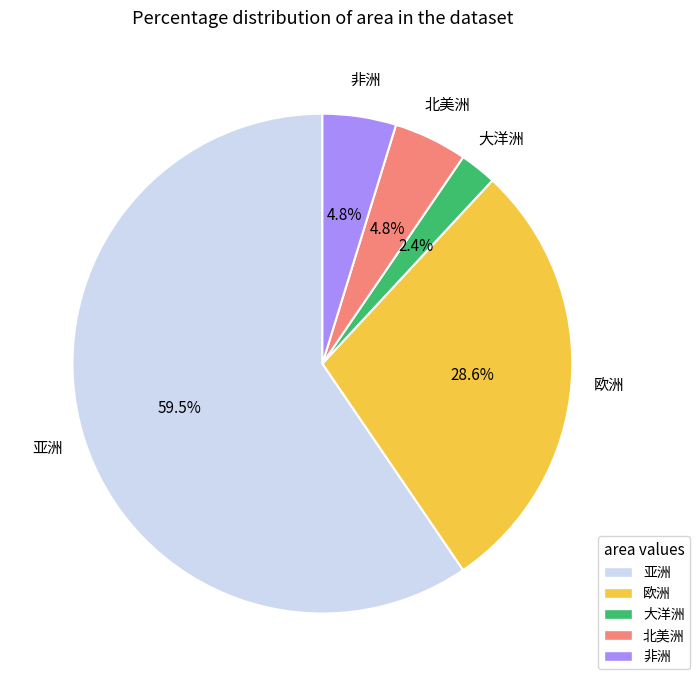

To the nearest percent, what is the combined percentage of 大洋洲 and 欧洲?

31%